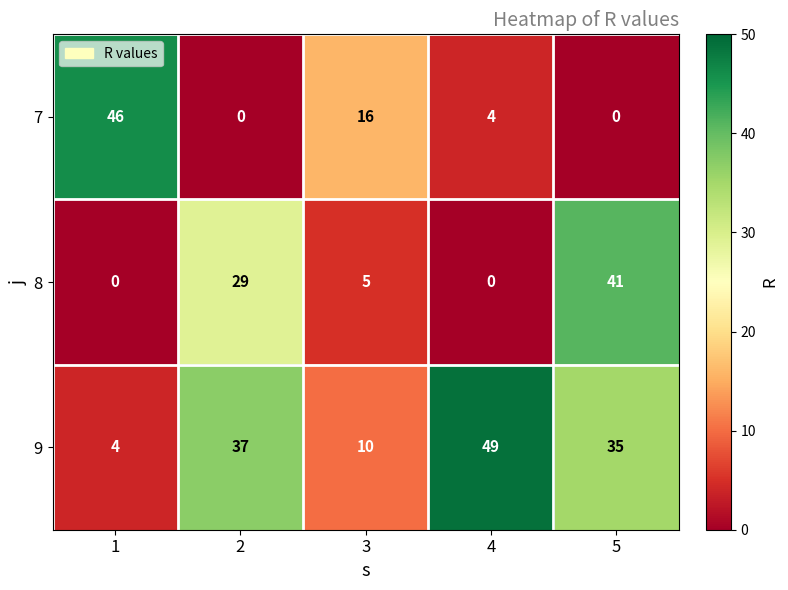

At 4, list the series in order from largest to smallest.

9, 7, 8